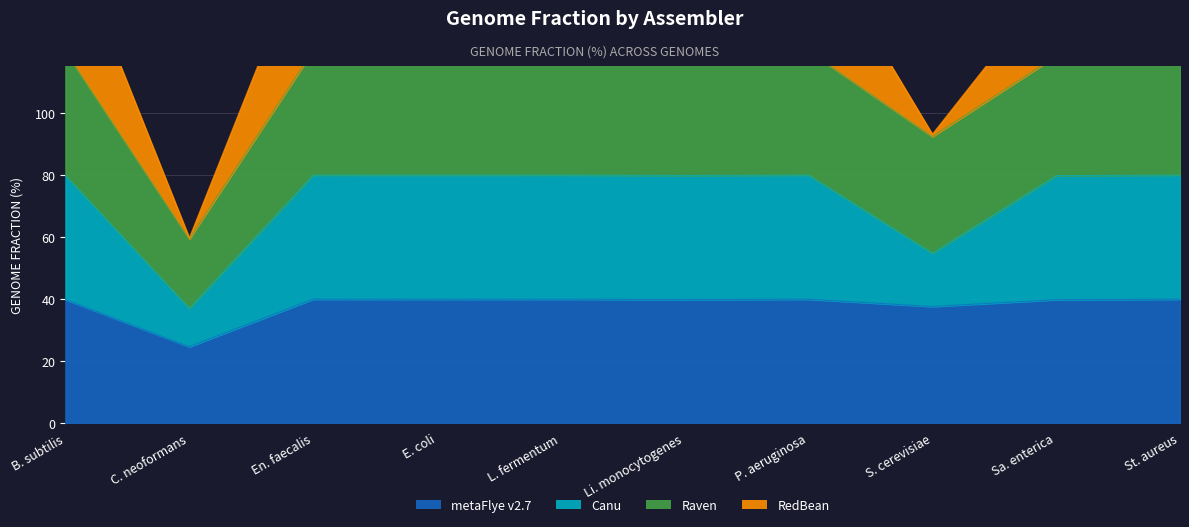

What is the total value across all series at St. aureus?

120.0